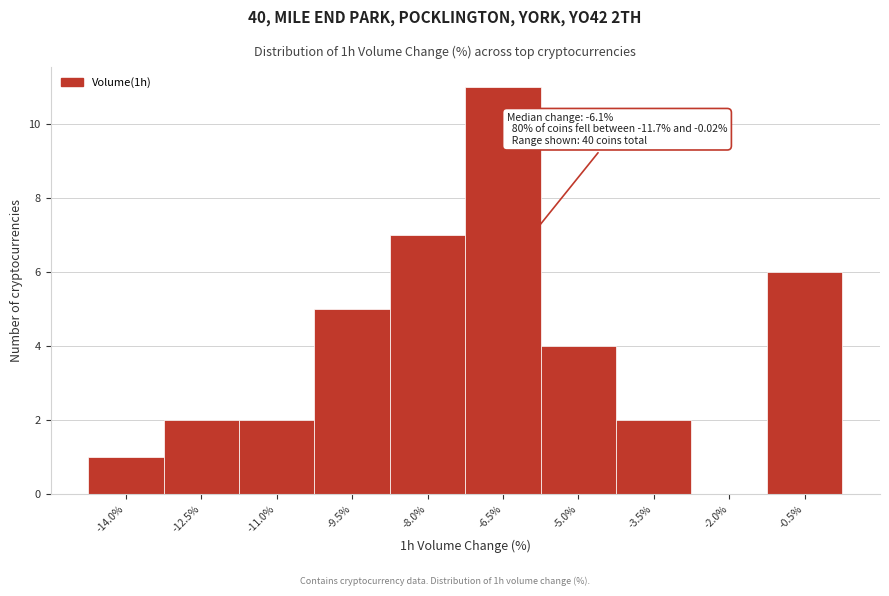

Reading right to left, extract all data points from this chart.

-0.5%=6	-2.0%=0	-3.5%=2	-5.0%=4	-6.5%=11	-8.0%=7	-9.5%=5	-11.0%=2	-12.5%=2	-14.0%=1